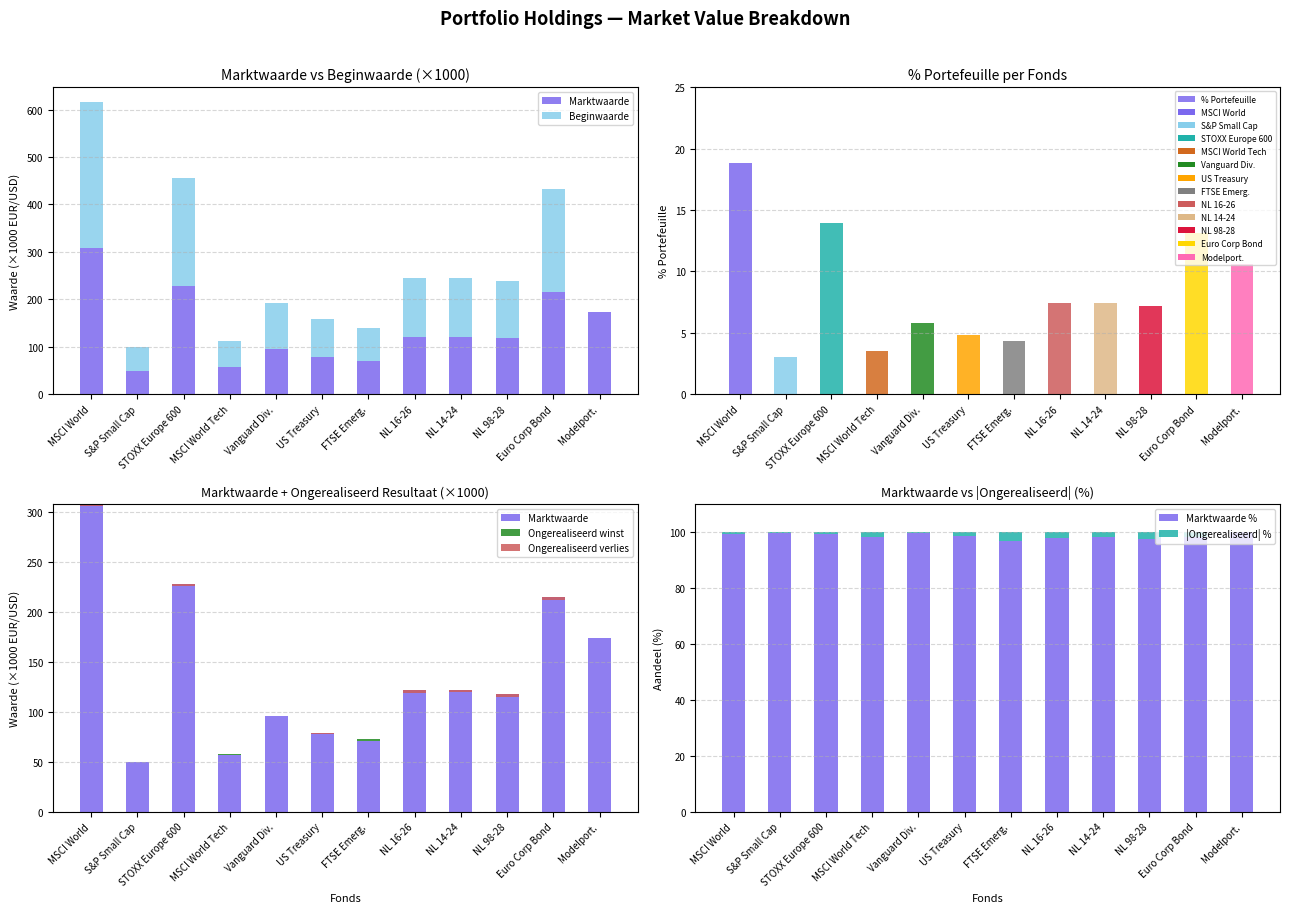

What is the sum of all Marktwaarde % values?

1185.0